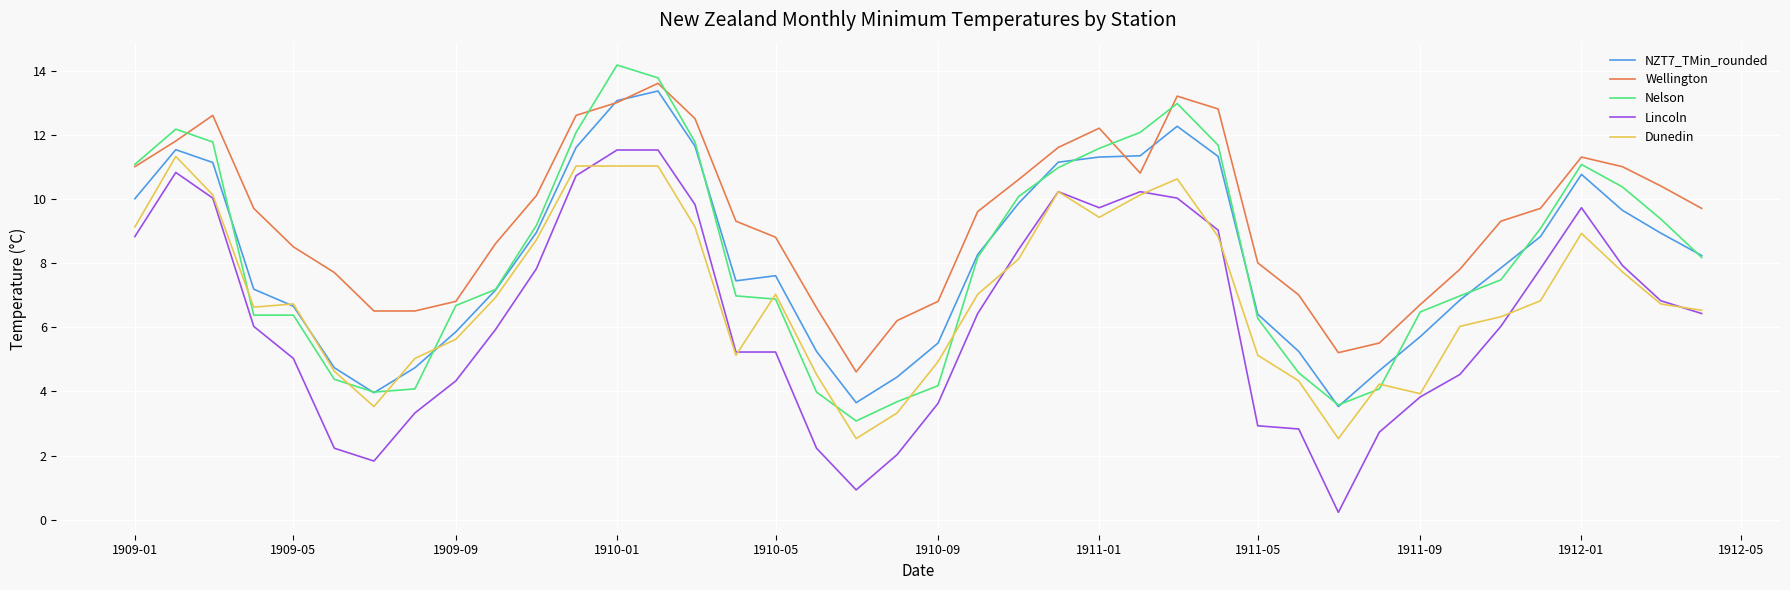

What is the minimum value for Dunedin?

2.5